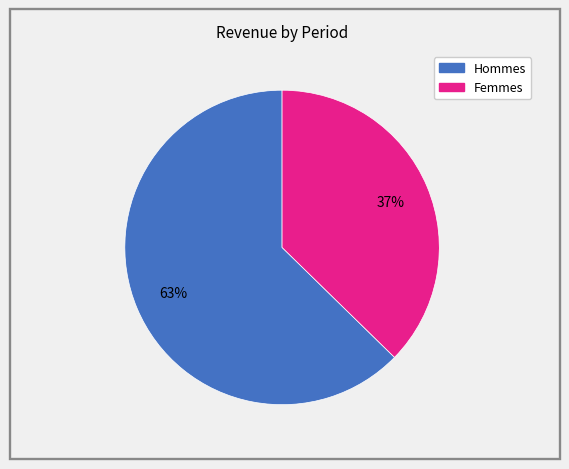

To the nearest percent, what is the average slice percentage?

50%